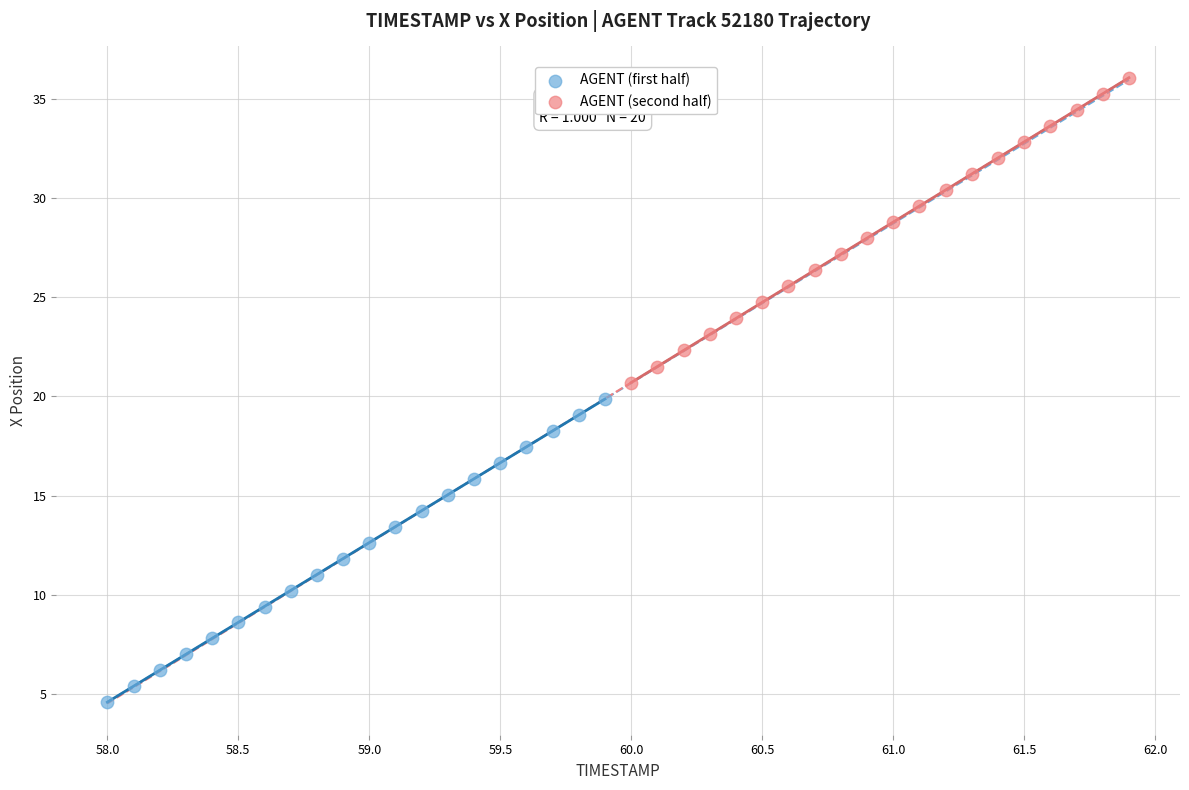

Which series contains the highest Y value?

AGENT (second half)